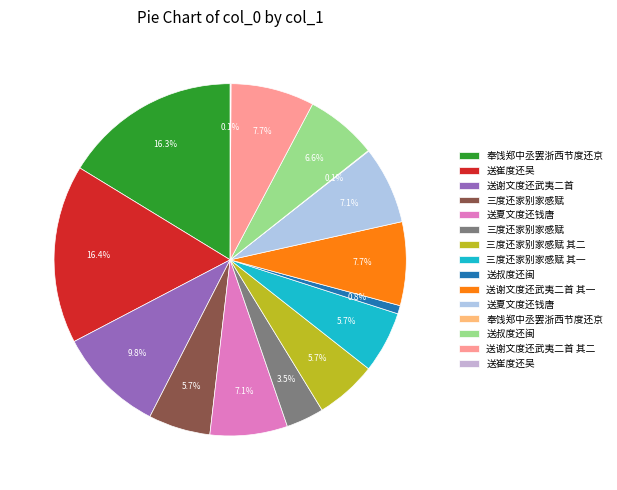

To the nearest percent, what is the difference between the largest and smallest slice percentages?

16%